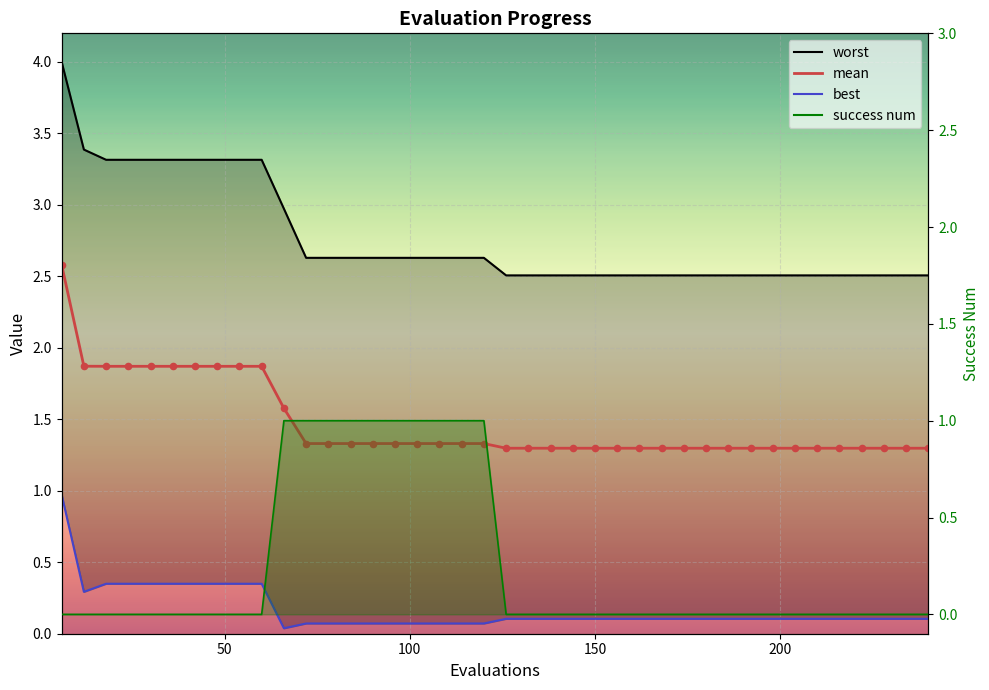

Is the value of best at 100 greater than the value of worst at 6?

No